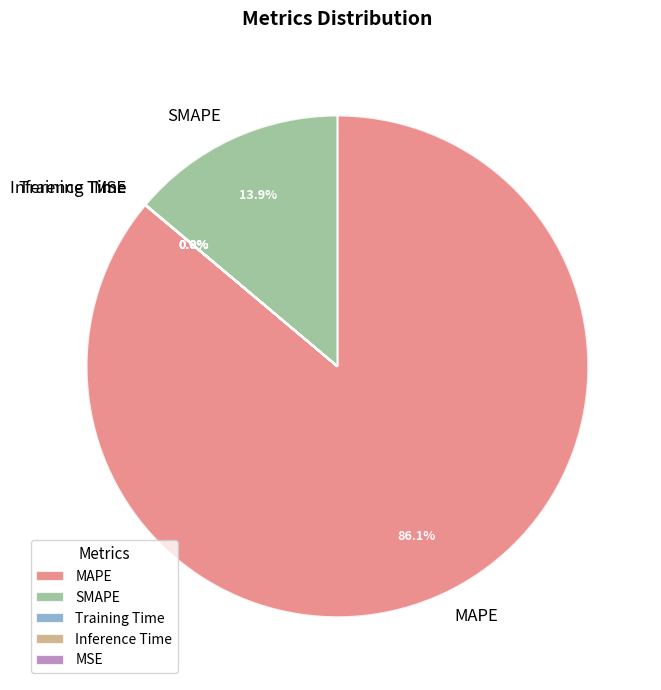

What is the largest slice in the pie chart?

MAPE